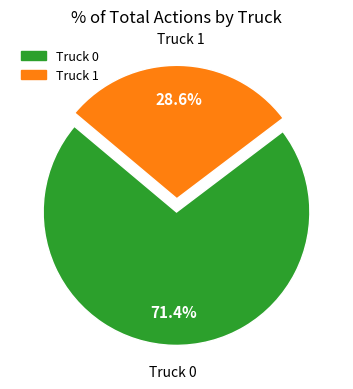

The Truck 0 slice represents 62% of the pie. True or false?

False